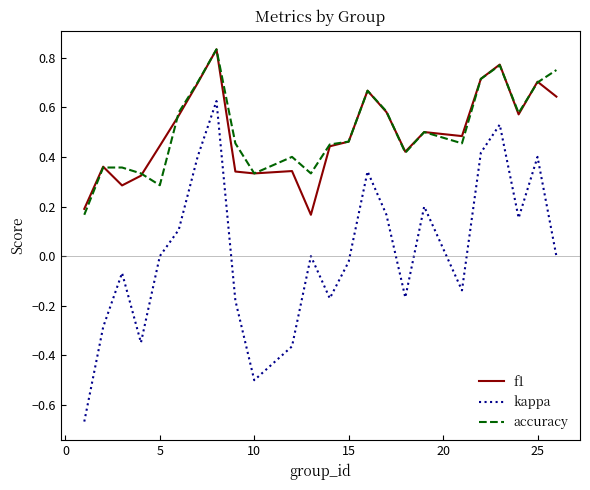

True or false: kappa and accuracy cross at least once.

False